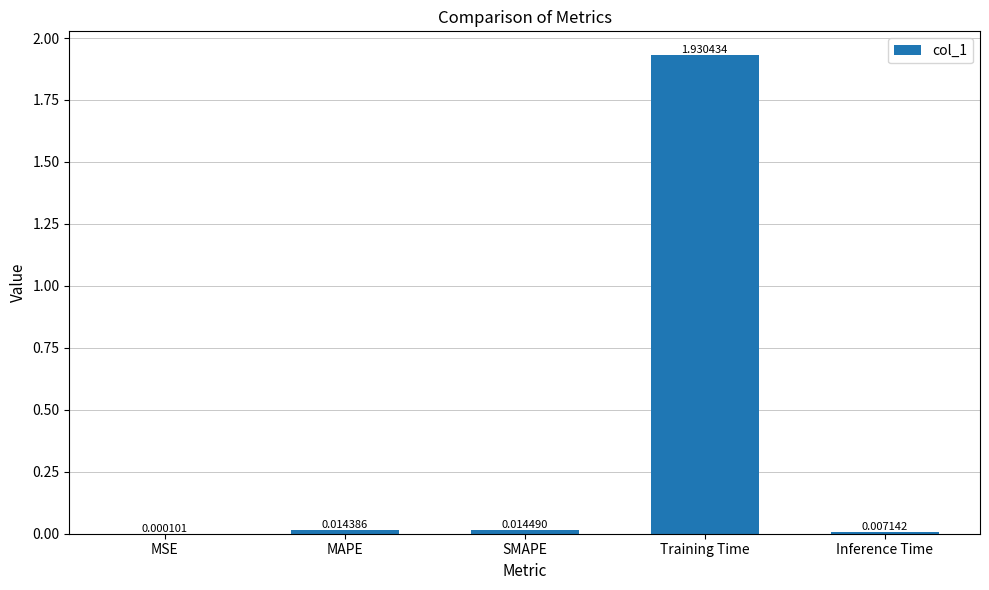

Where is the data nearest to the value 0?

MSE